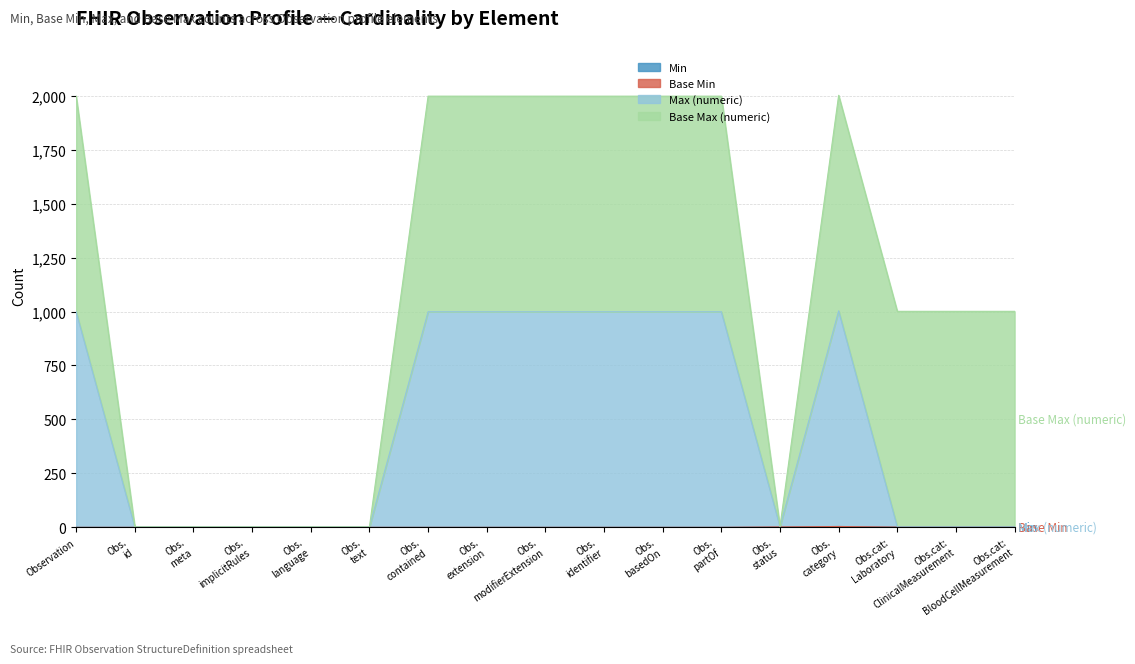

At which label does Max (numeric) first exceed 3?

Observation